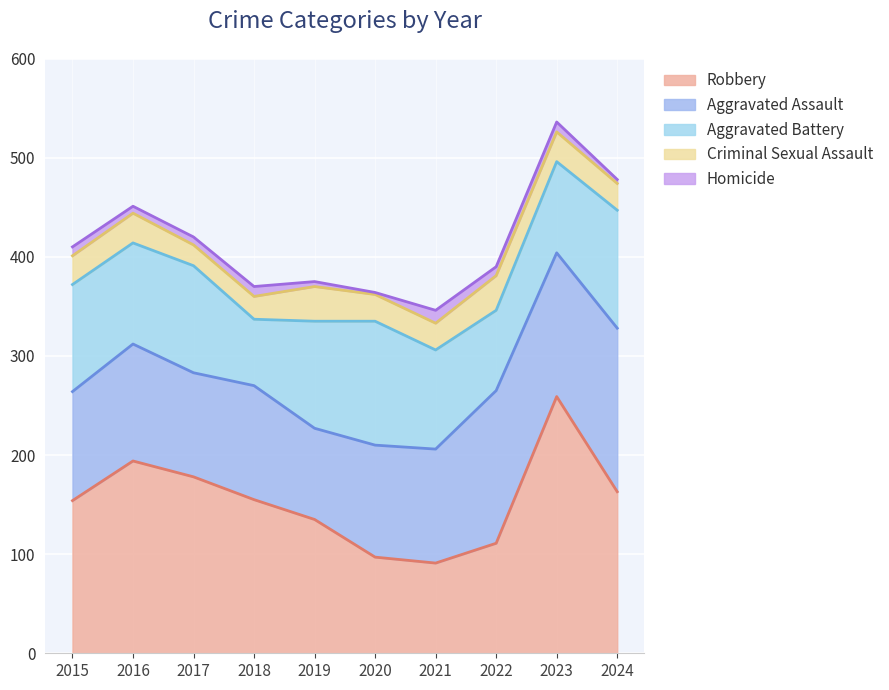

Is it true that Aggravated Battery equals 102 at 2016?

True